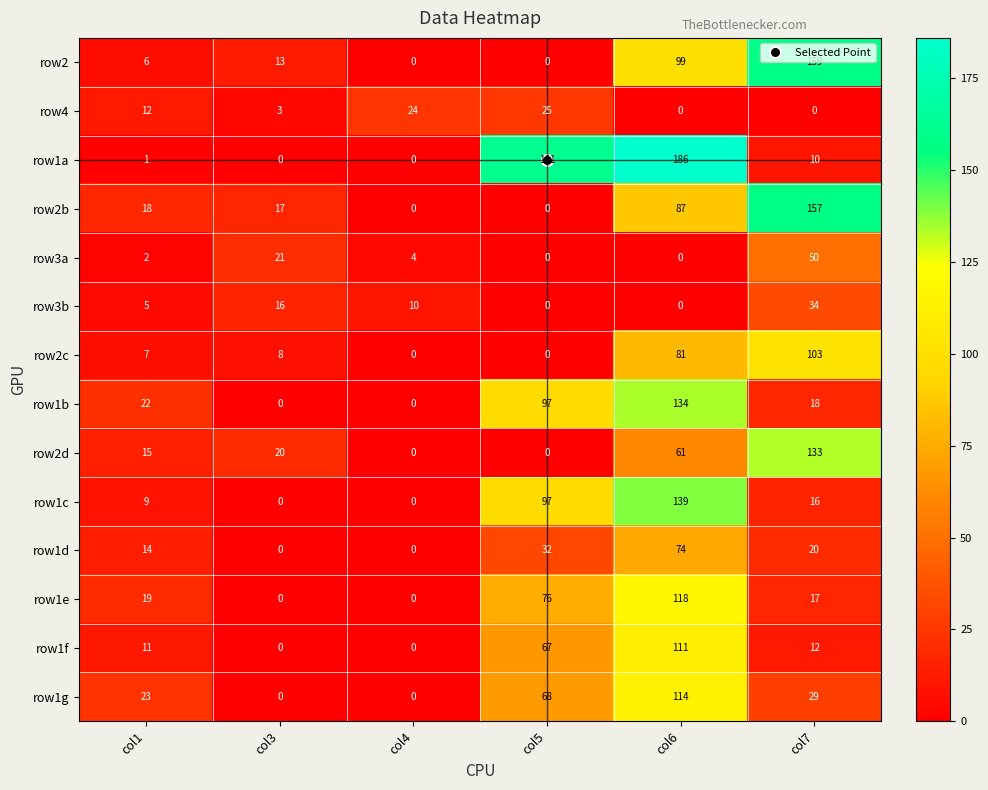

What is the difference between the row1c values at col7 and col1?

7